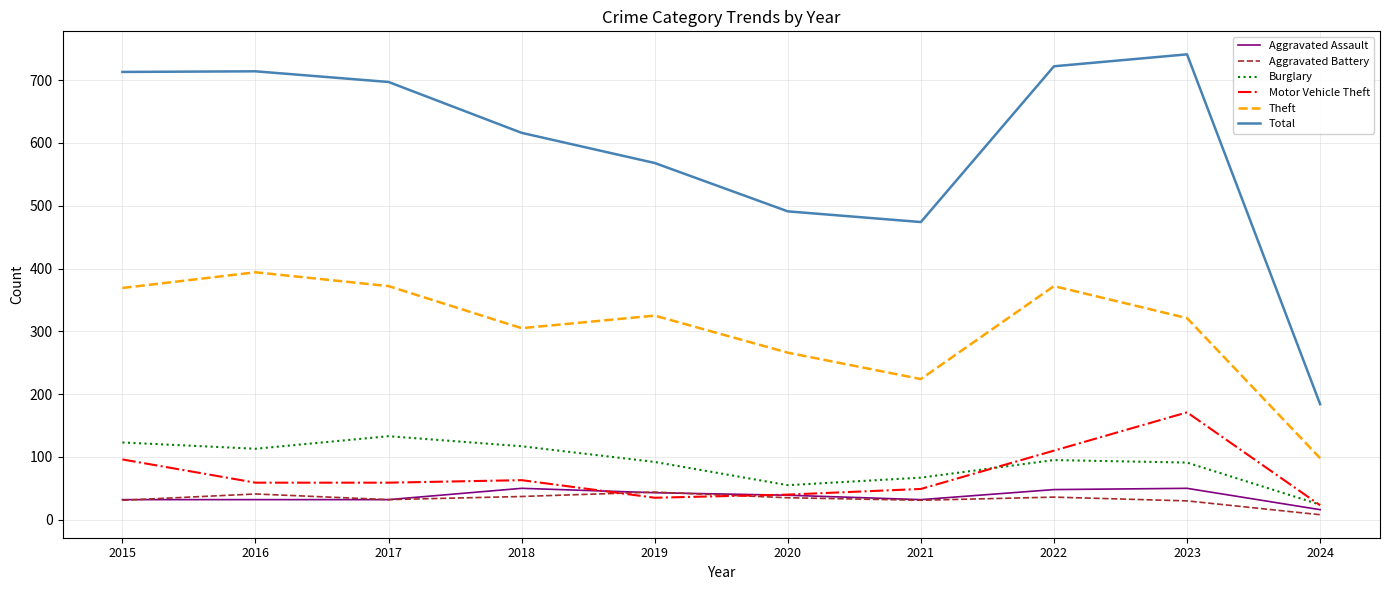

Is the value of Total at 2015 greater than the value of Burglary at 2015?

Yes